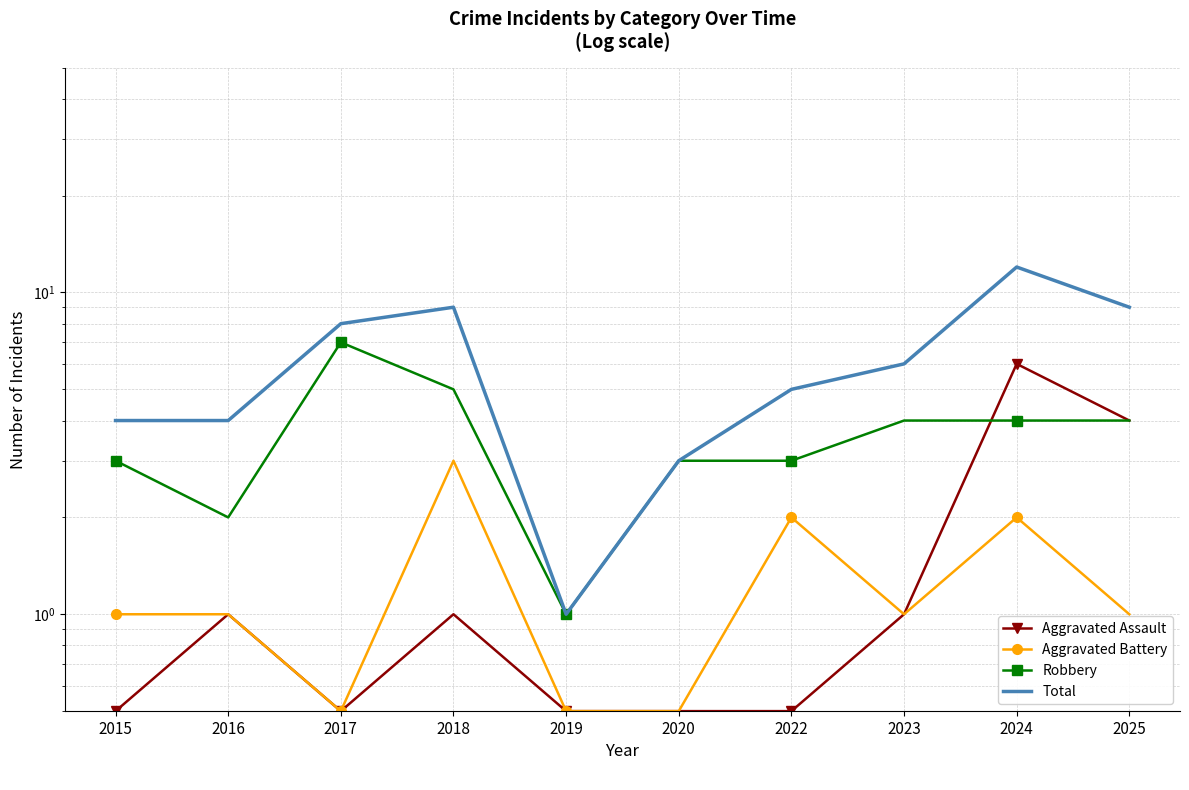

What is the total value across all series at 2015?

8.5